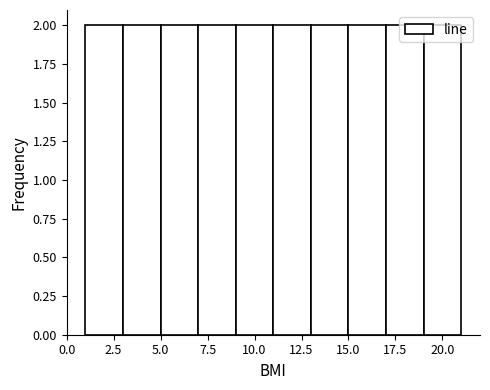

How tall is the bar that spans 3 to 5 on the x-axis? The values are not printed on the chart, so give them approximately, as read against the axis.

2